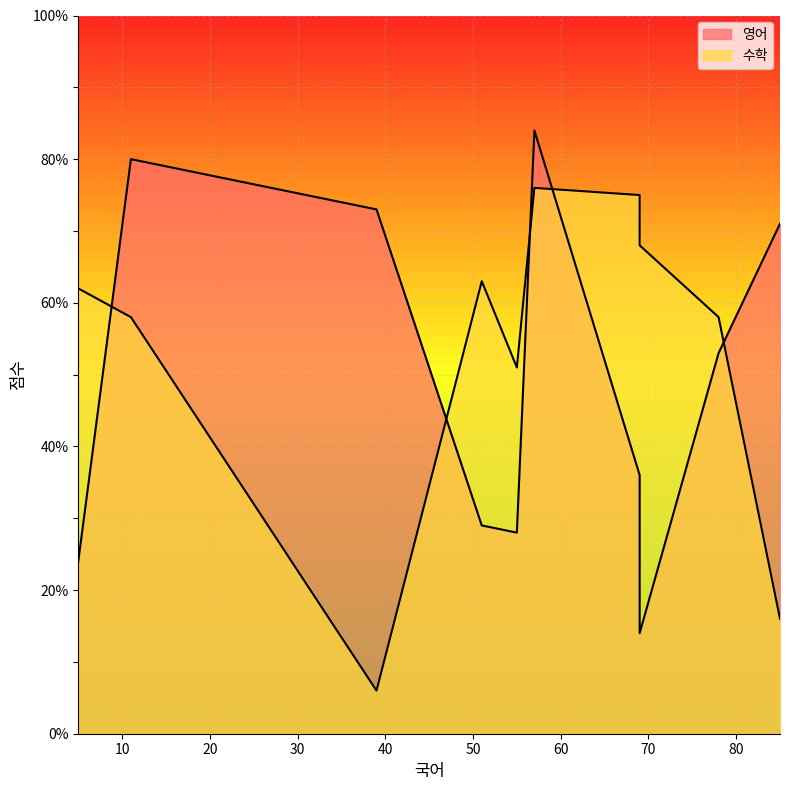

List the series in order of their overall mean, lowest first.

영어, 수학